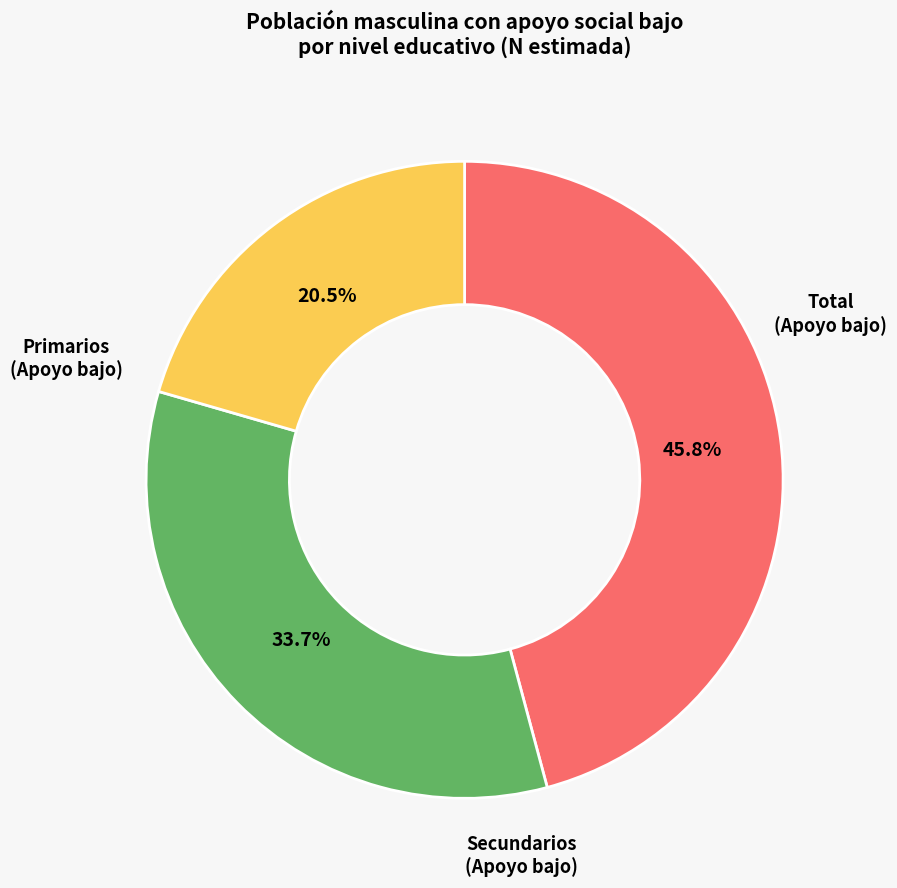

Does Primarios (Apoyo bajo) account for over 50% of the chart?

No